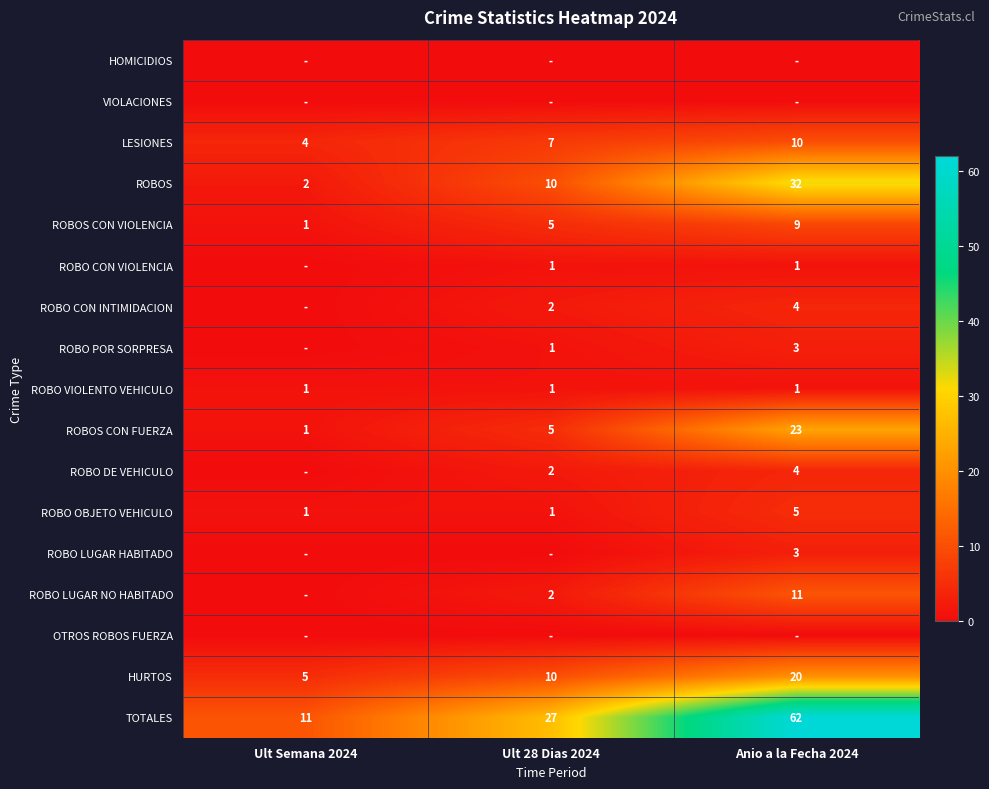

What is the difference between the maximum and minimum values in the ROBO OBJETO VEHICULO series?

4